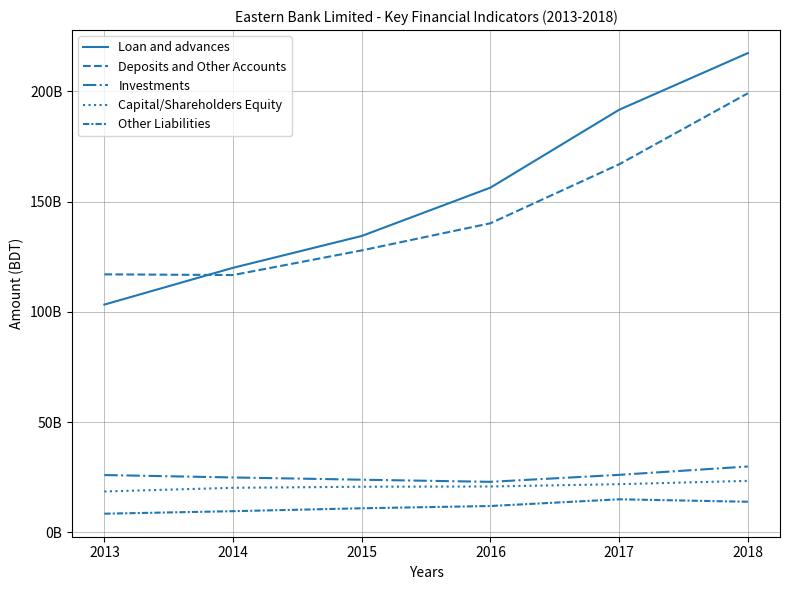

At 2015, list the series in order from smallest to largest.

Other Liabilities, Capital/Shareholders Equity, Investments, Deposits and Other Accounts, Loan and advances